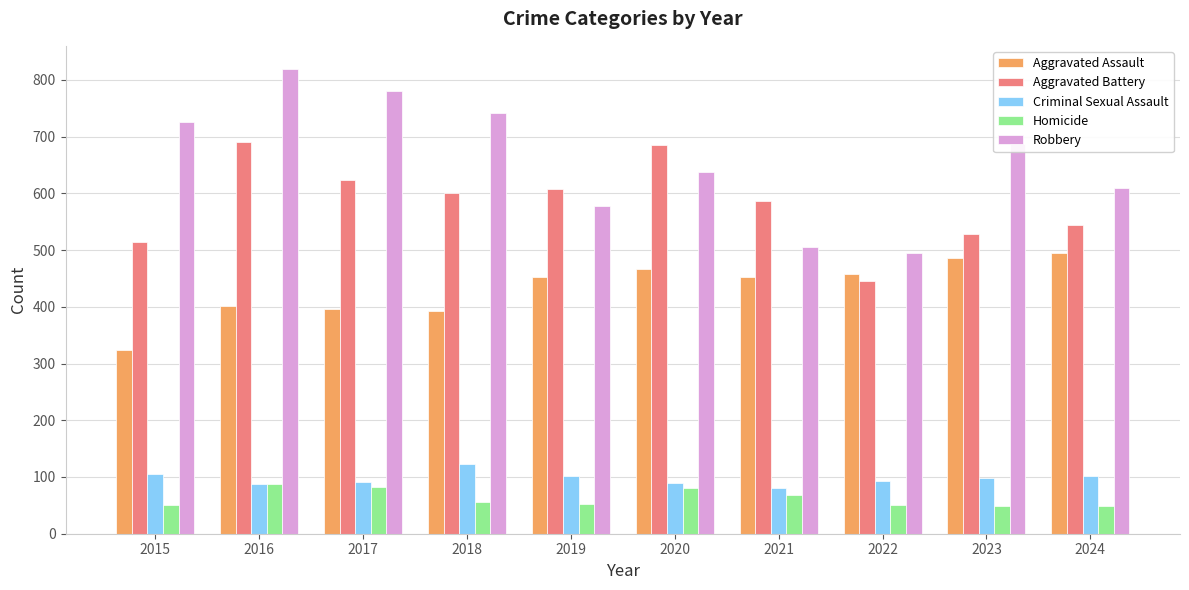

What is the total value across all series at 2019?

1792